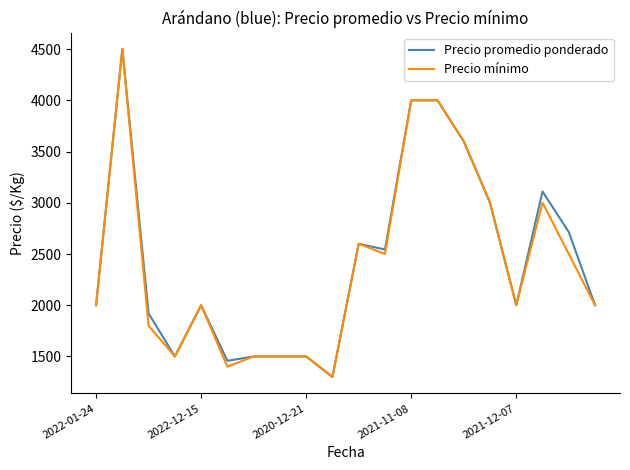

At how many categories does at least one series exceed 2966?

6